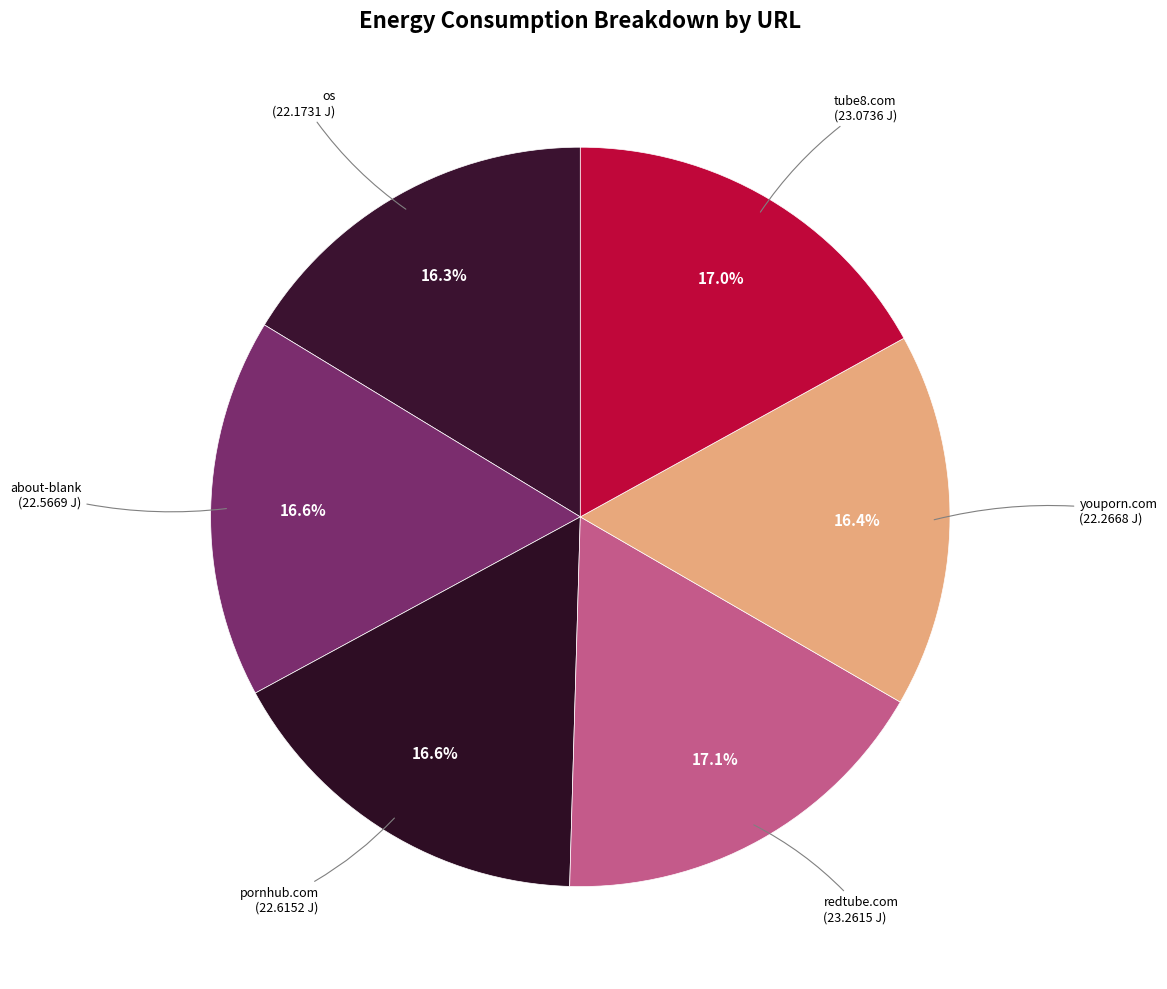

Is there any slice that represents more than half of the pie?

No